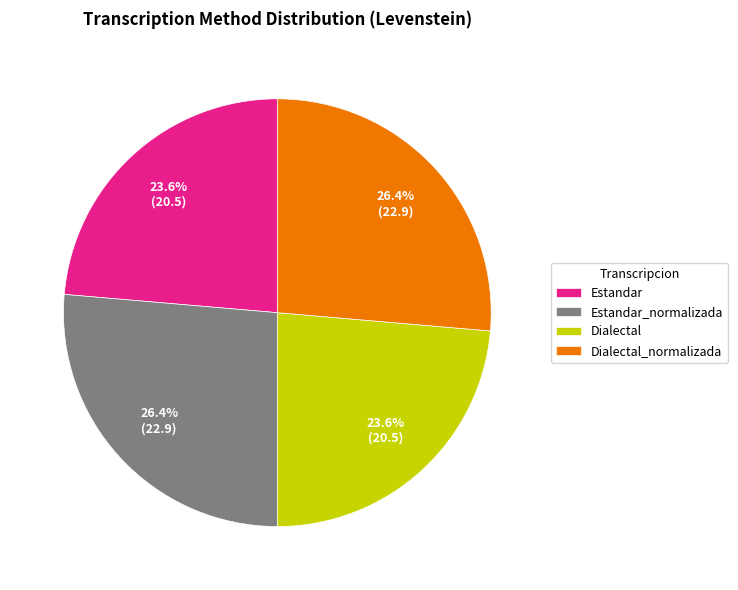

Does Estandar_normalizada account for over 50% of the chart?

No